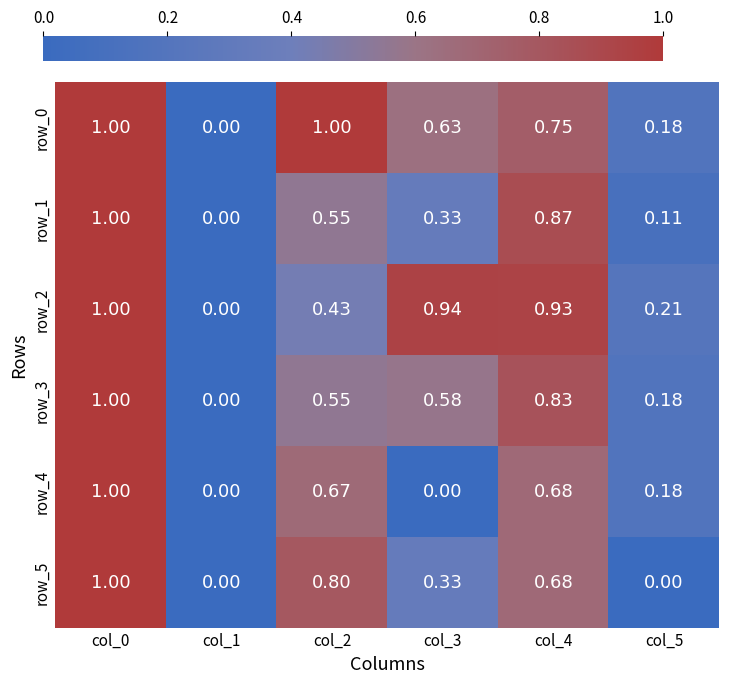

Is the value of row_3 at col_3 greater than the value of row_2 at col_2?

Yes